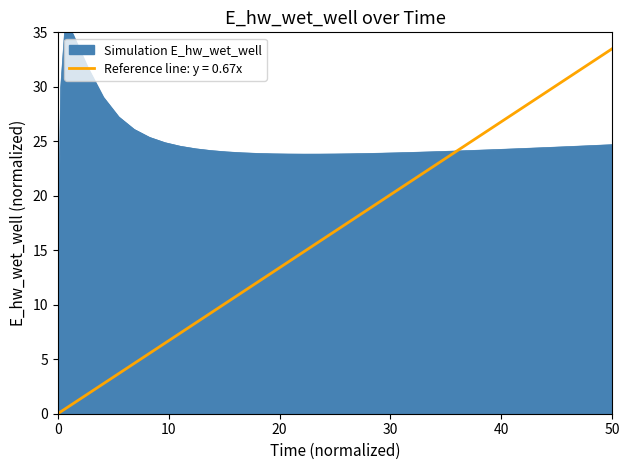

What is the maximum value shown in the chart?

35.0